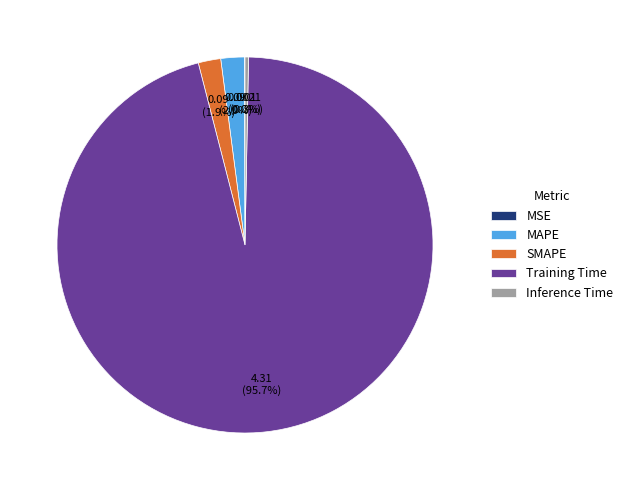

Do Inference Time and SMAPE together represent more than half of the pie?

No